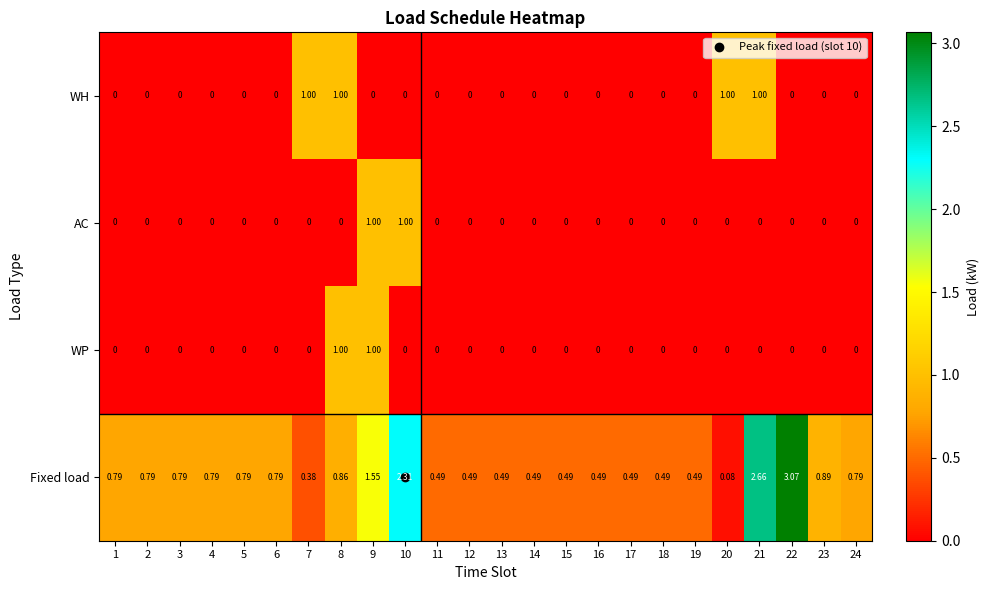

Which series has the largest total across all categories?

Fixed load